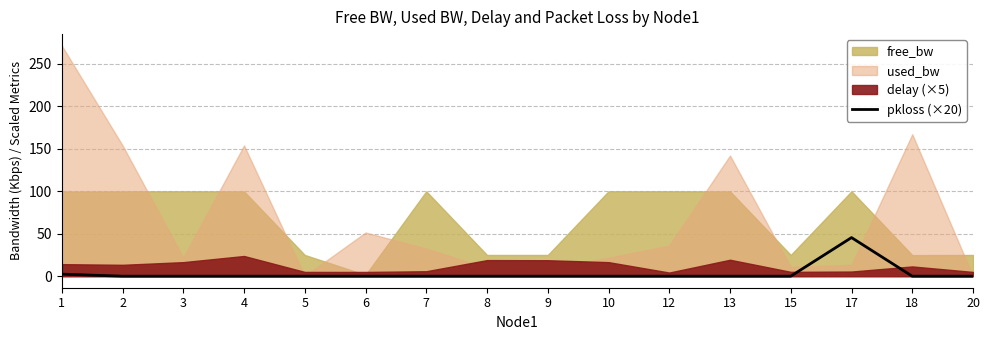

What is the highest value of the pkloss (×20) series?

45.5